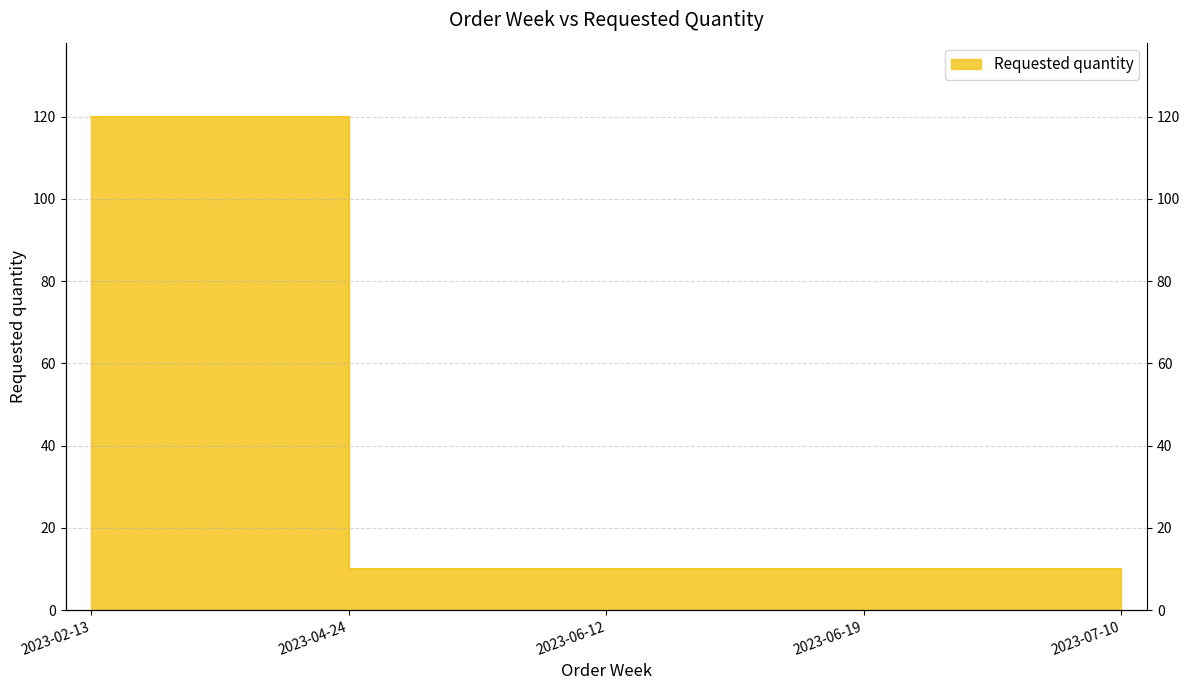

Rank the categories by value from lowest to highest.

2023-04-24, 2023-06-12, 2023-06-19, 2023-07-10, 2023-02-13